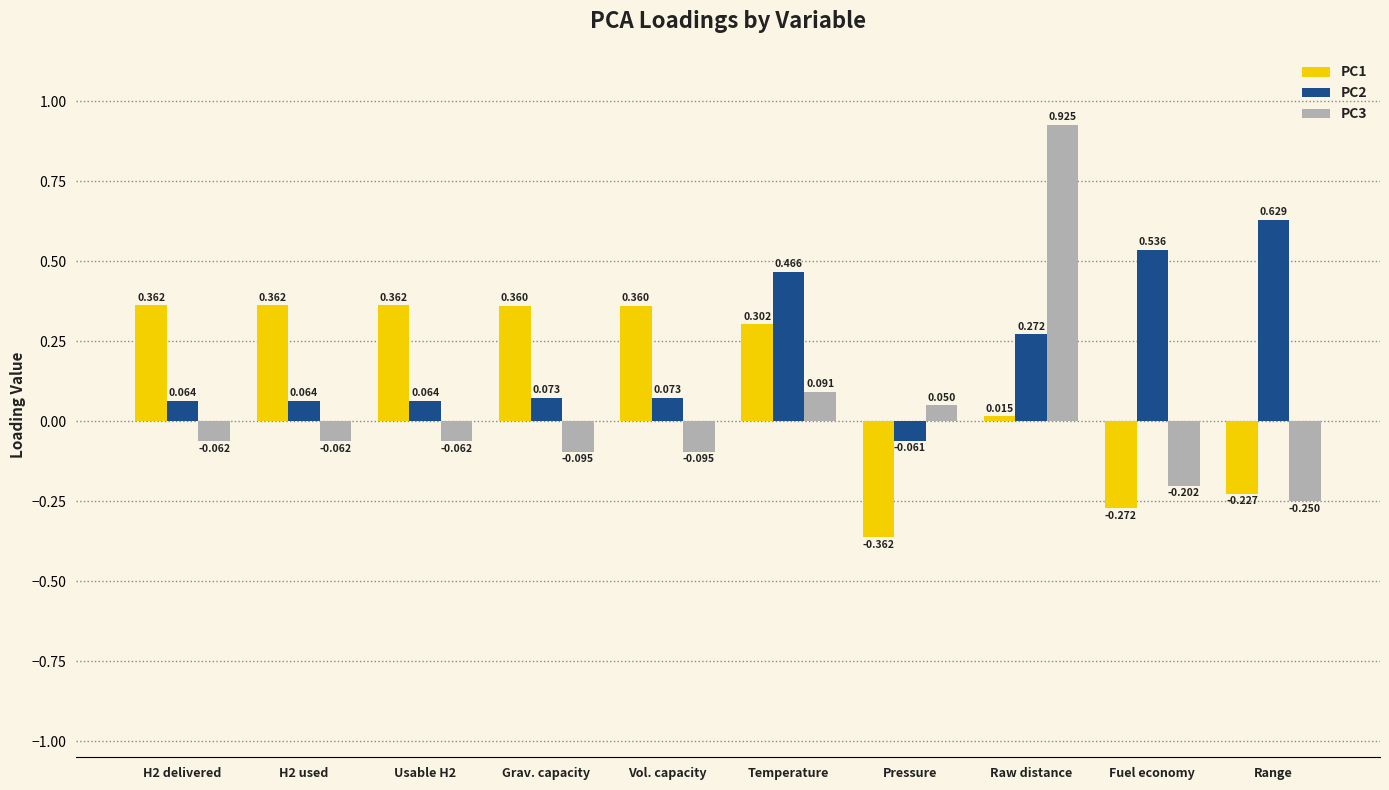

Which label corresponds to the largest value in the chart?

Raw distance